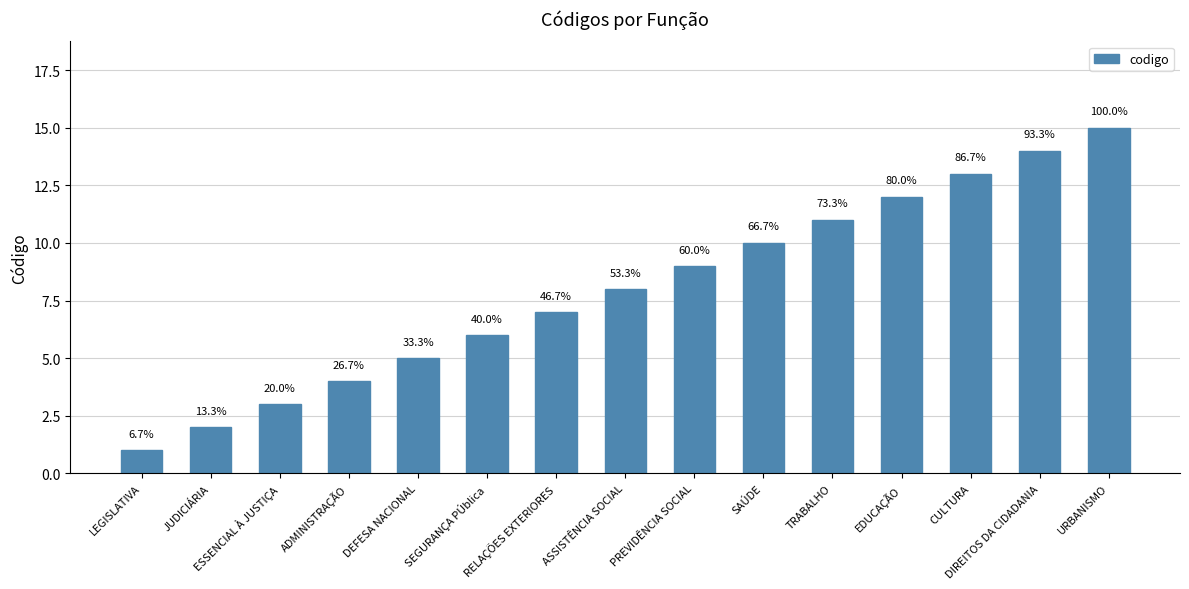

Rank the categories by value from lowest to highest.

LEGISLATIVA, JUDICIÁRIA, ESSENCIAL À JUSTIÇA, ADMINISTRAÇÃO, DEFESA NACIONAL, SEGURANÇA PÚblica, RELAÇÕES EXTERIORES, ASSISTÊNCIA SOCIAL, PREVIDÊNCIA SOCIAL, SAÚDE, TRABALHO, EDUCAÇÃO, CULTURA, DIREITOS DA CIDADANIA, URBANISMO